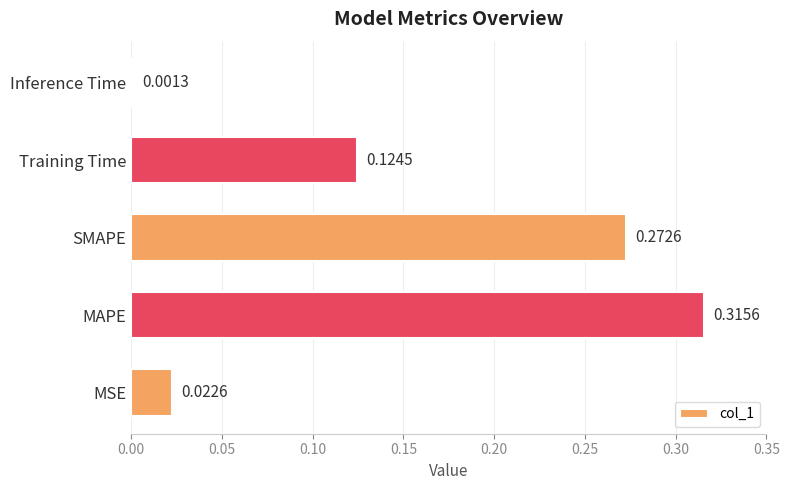

List the labels in order of value, largest first.

MAPE, SMAPE, Training Time, MSE, Inference Time